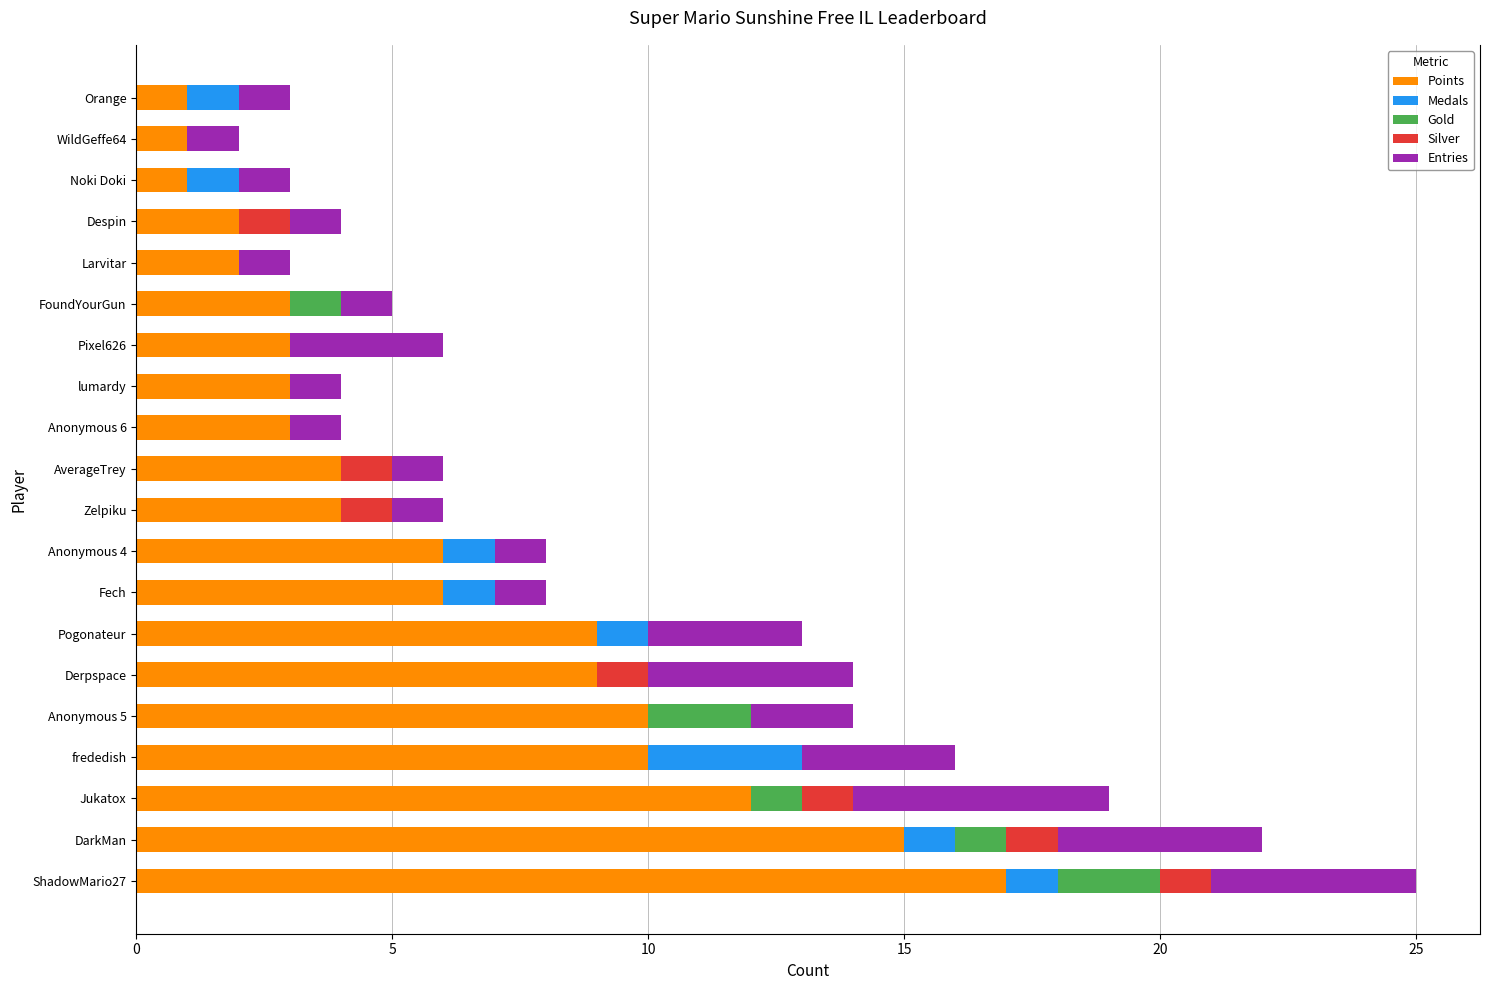

What is the maximum value for Points?

17